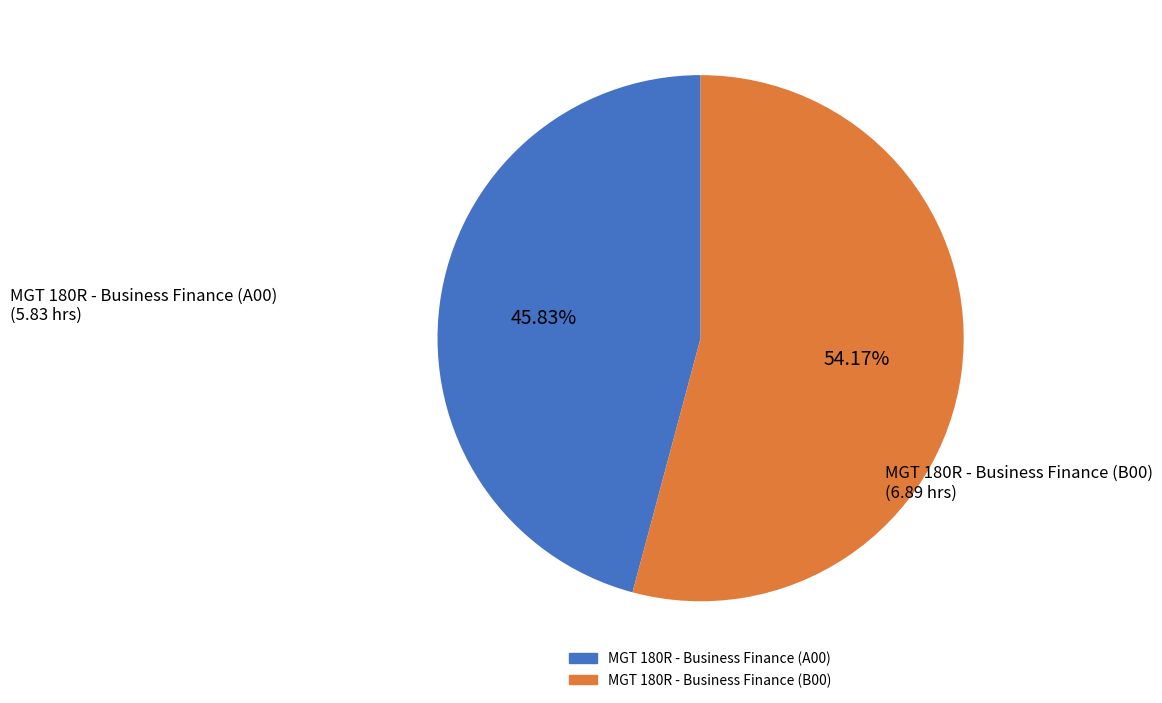

Count the number of slices in the pie.

2